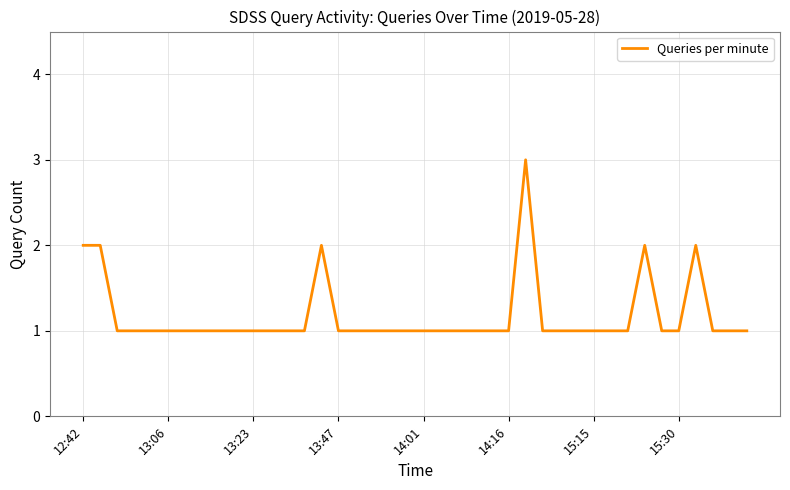

How many values are between 1 and 2?

39